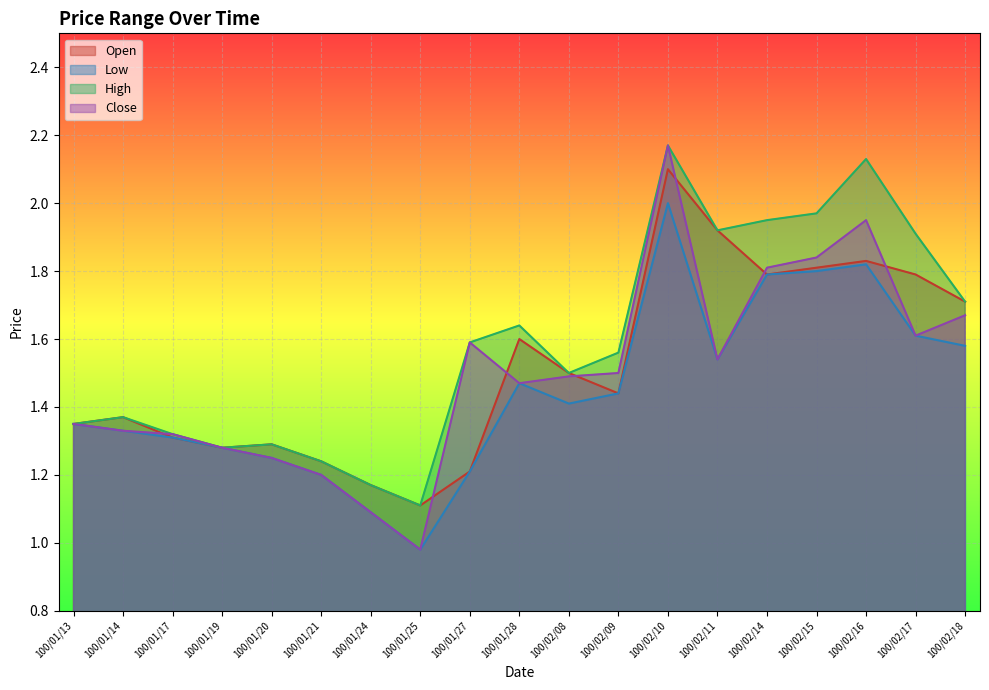

Which series has the largest range (max minus min)?

Close